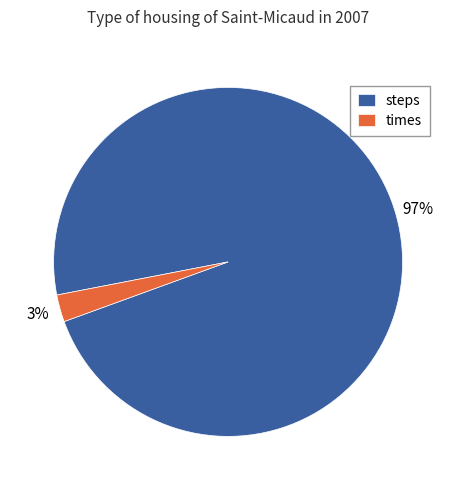

Combined, do steps and times account for over 50%?

Yes